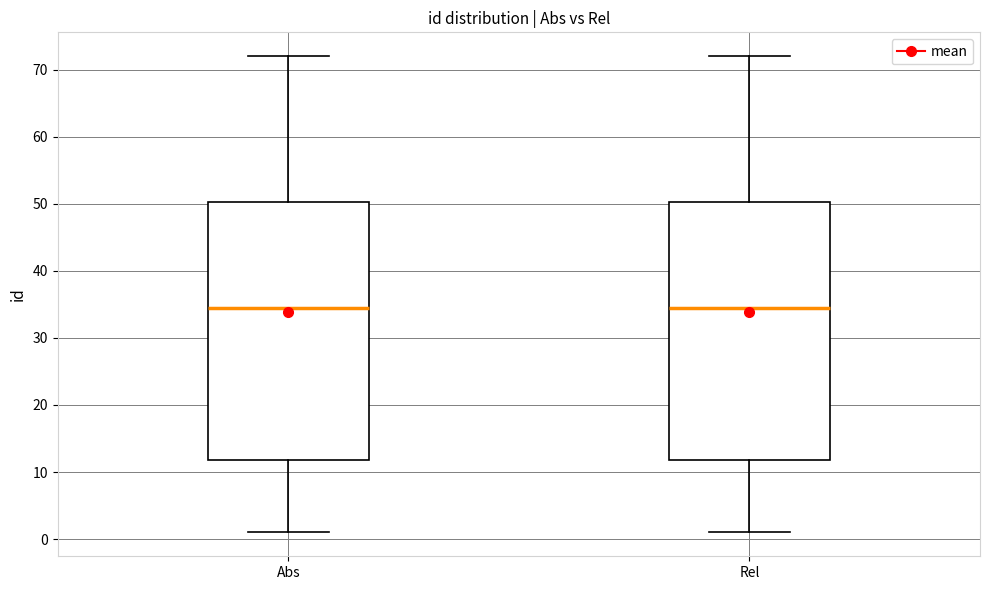

Reading left to right, read every box against the y-axis: the position of its median line, the range the box covers, and the ends of its whiskers. The values are not printed on the chart, so give them approximately, as read against the axis.

Abs: median 35, box 12 to 50, whiskers 1 to 72
Rel: median 35, box 12 to 50, whiskers 1 to 72